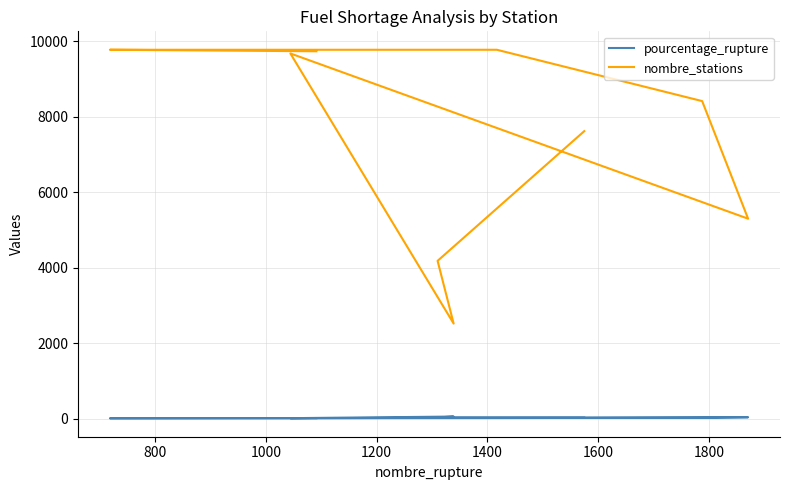

What is the difference between the second highest and second lowest values in the pourcentage_rupture series?

24.5